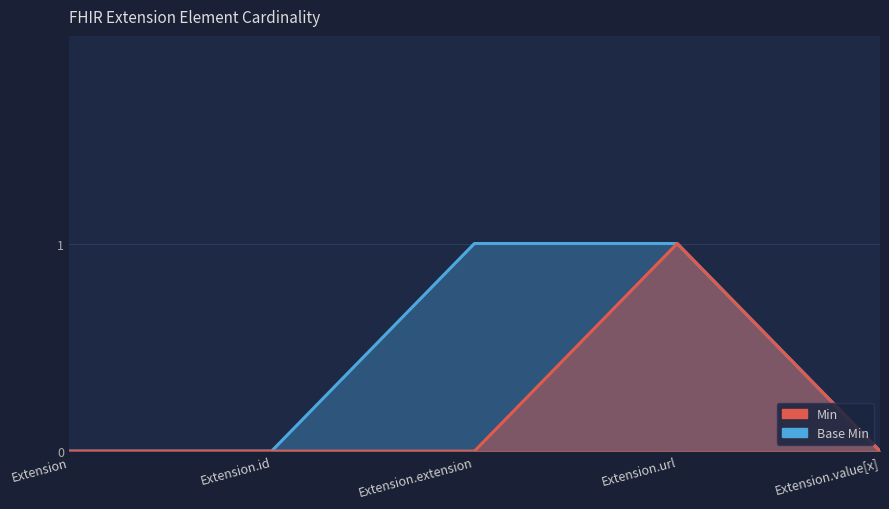

Rank the series by their maximum value, from lowest to highest.

Min, Base Min